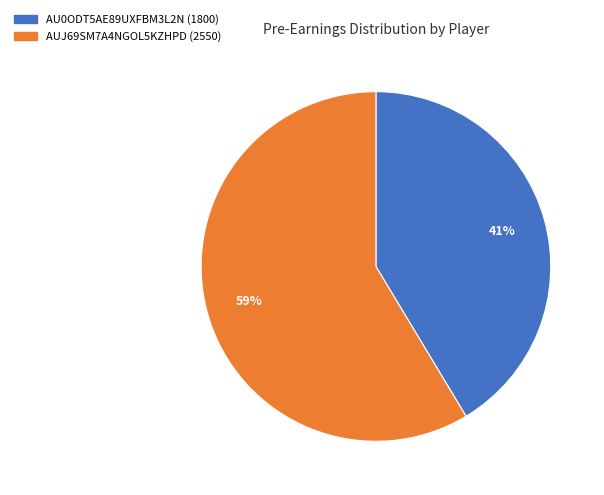

To the nearest percent, what is the average slice percentage?

50%